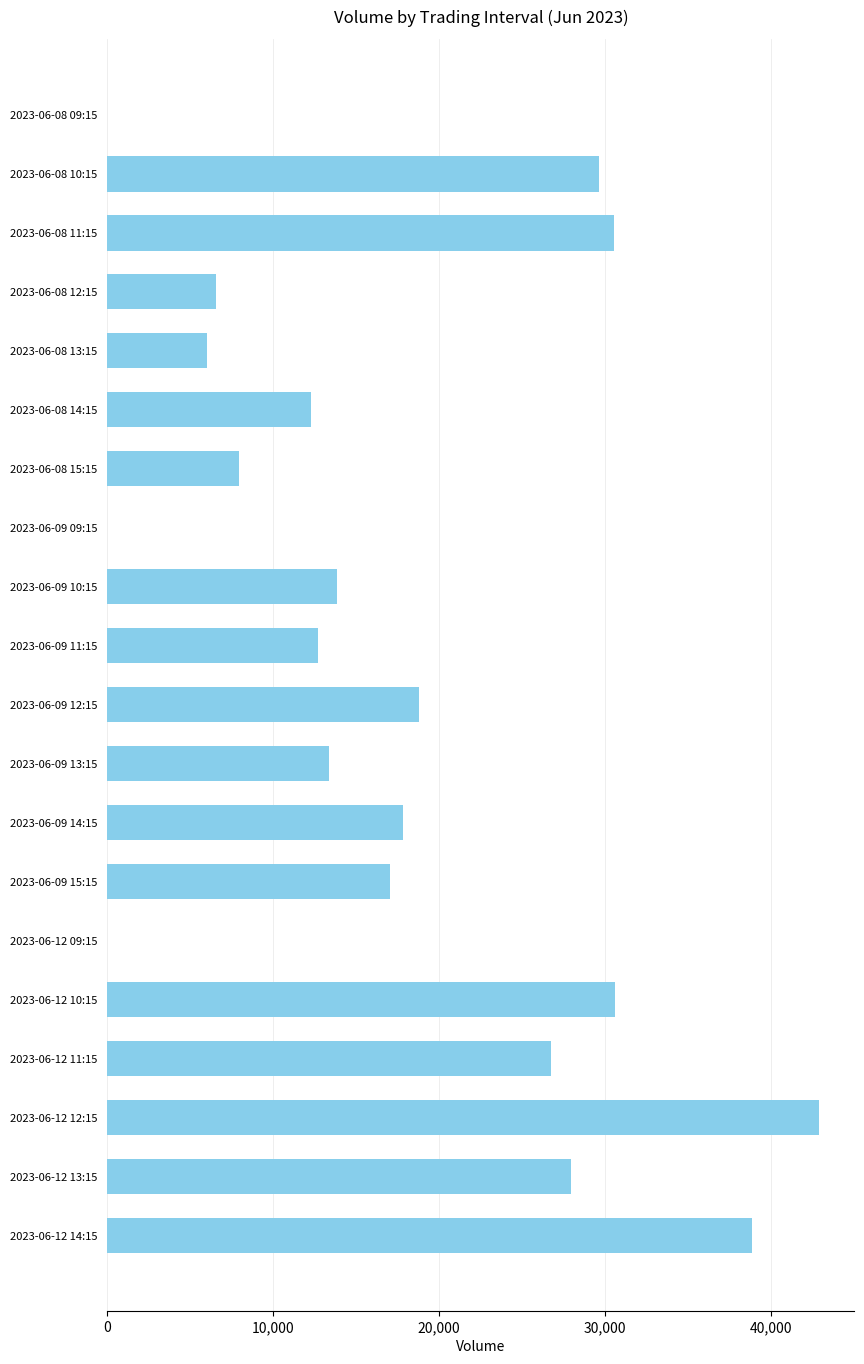

Between 2023-06-08 15:15 and 2023-06-09 09:15, which is larger?

2023-06-08 15:15